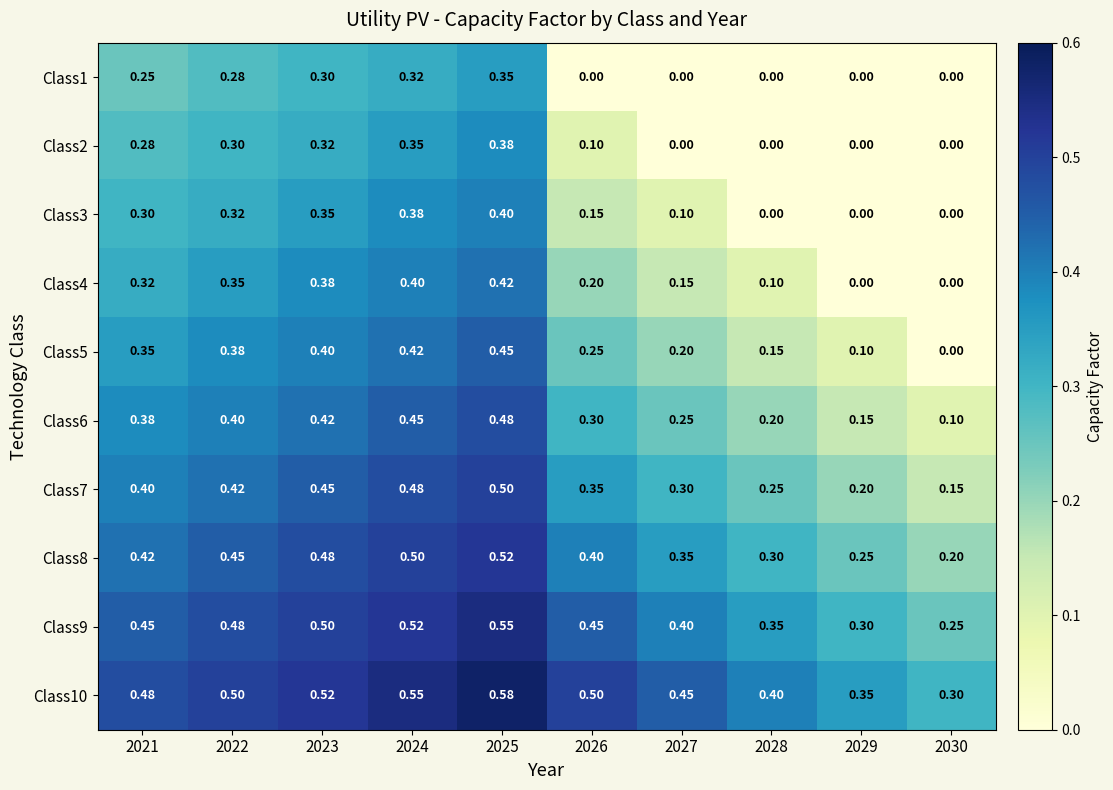

Is the value of Class6 at 2024 greater than the value of Class8 at 2024?

No